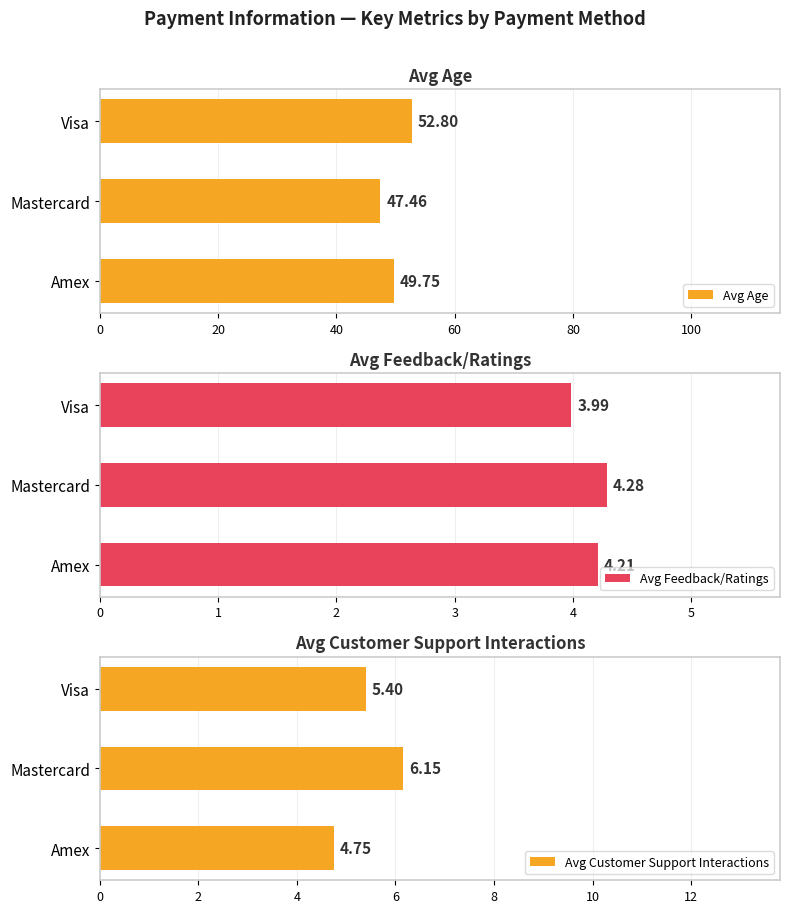

Is it true that Avg Customer Support Interactions equals 5.4 at Visa?

True